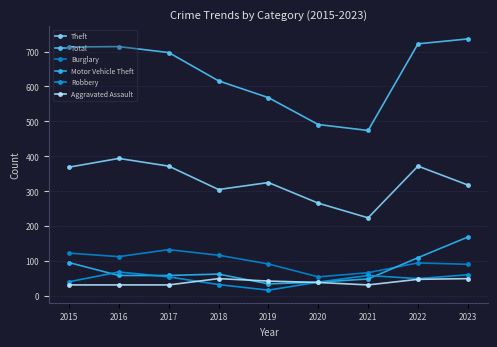

Between which two adjacent categories do Motor Vehicle Theft and Burglary first intersect?

2021 and 2022